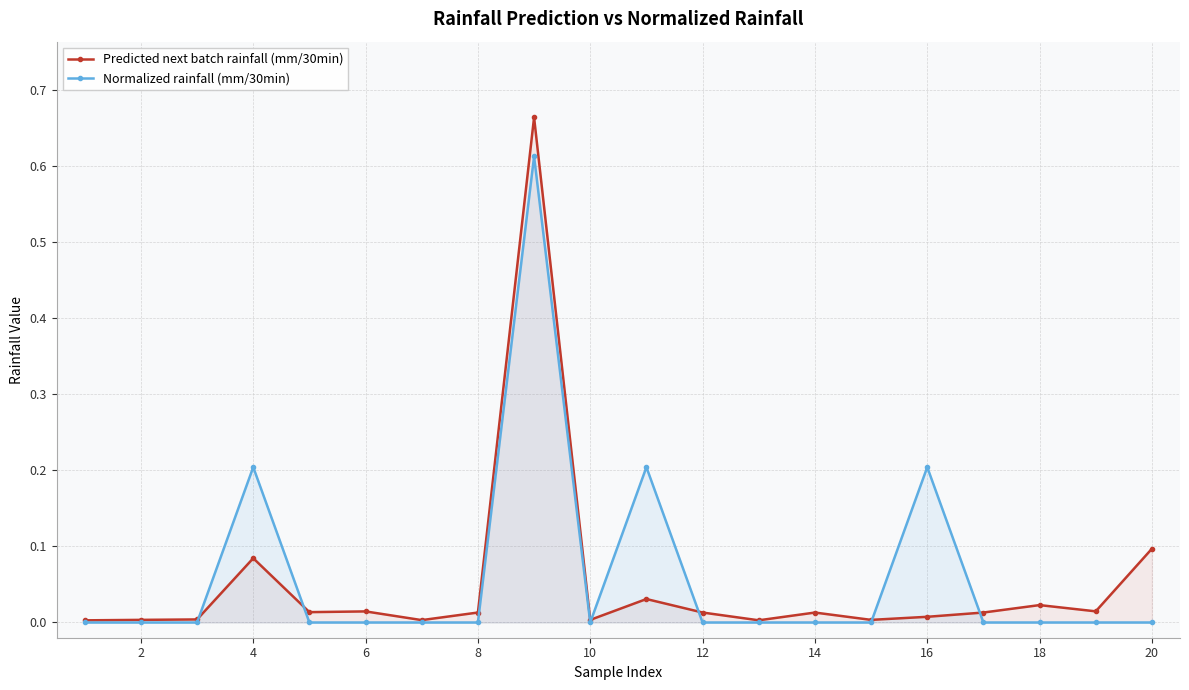

Which series has the largest range (max minus min)?

Predicted next batch rainfall (mm/30min)